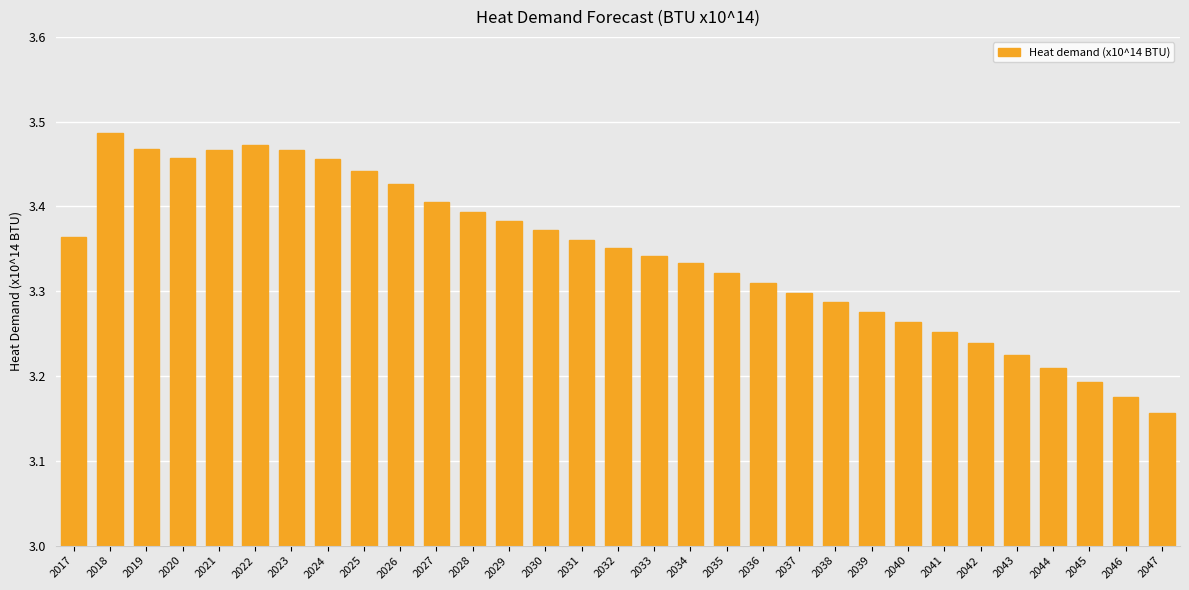

True or false: the data shows 1.3 at 2030.

False